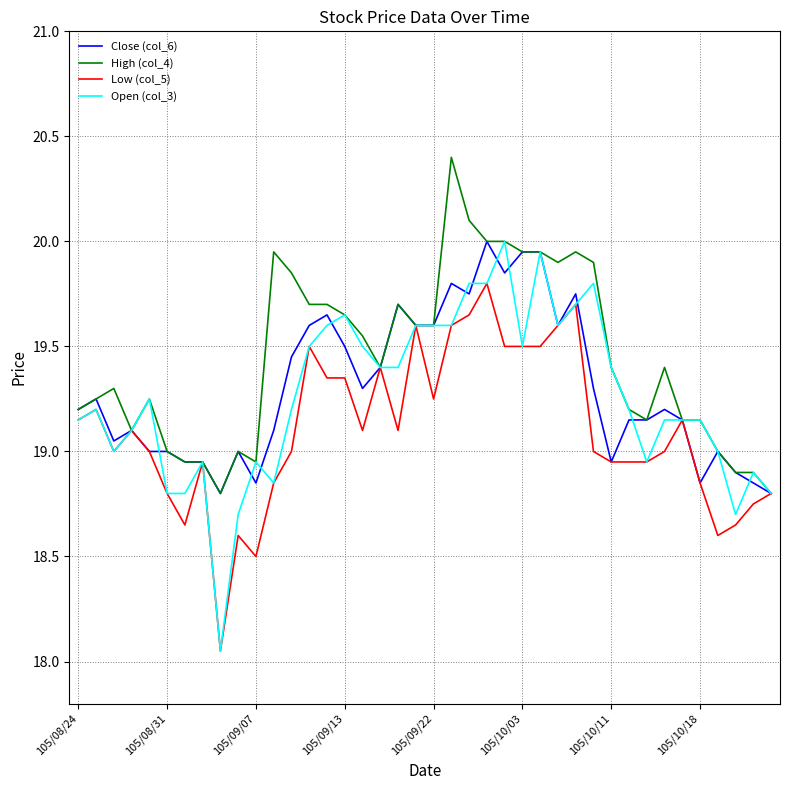

What is the difference between the second highest and minimum values in the High (col_4) series?

1.3